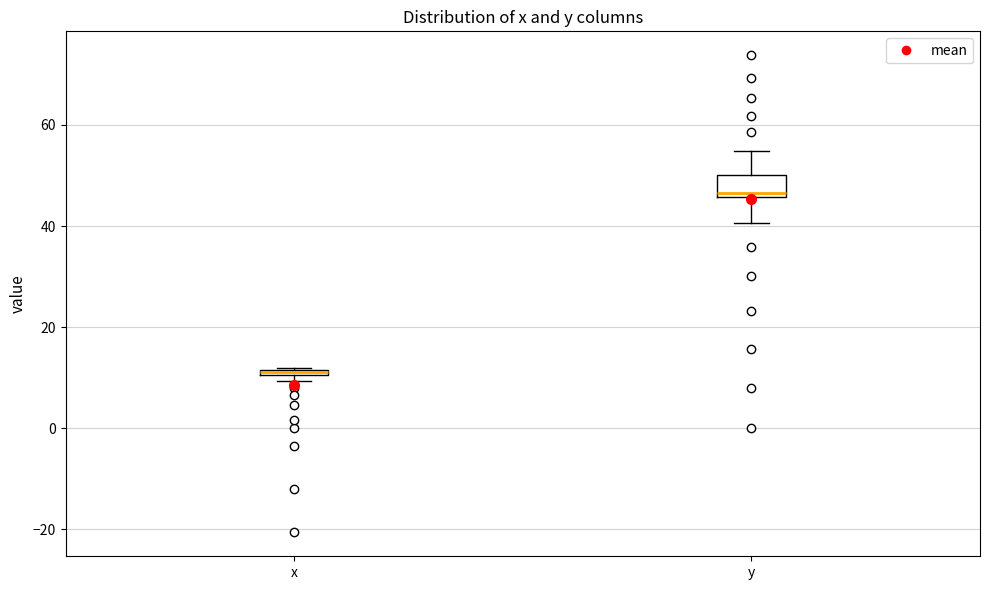

Which box's median line is the highest?

y